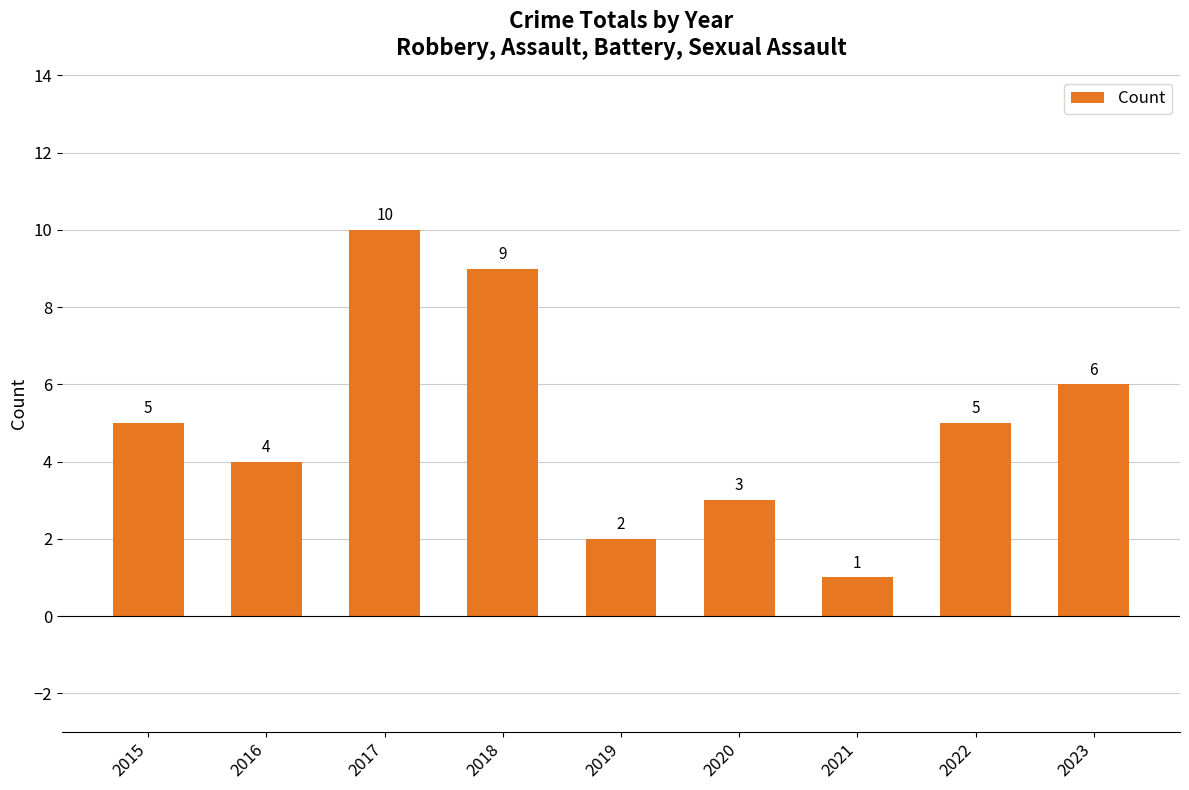

What is the greatest value displayed?

10